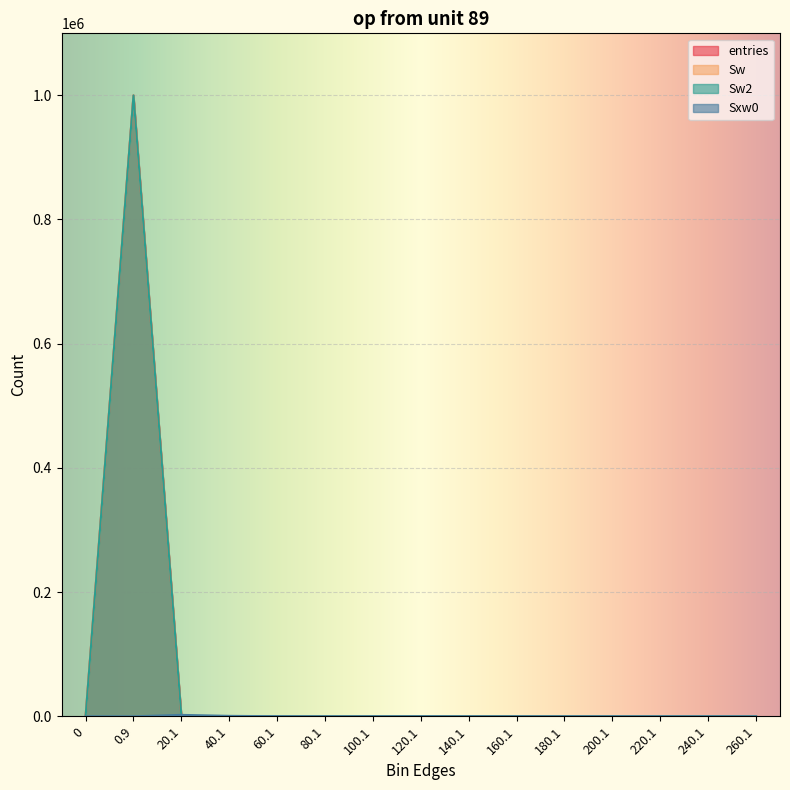

What are all the series names shown in the legend?

entries, Sw, Sw2, Sxw0